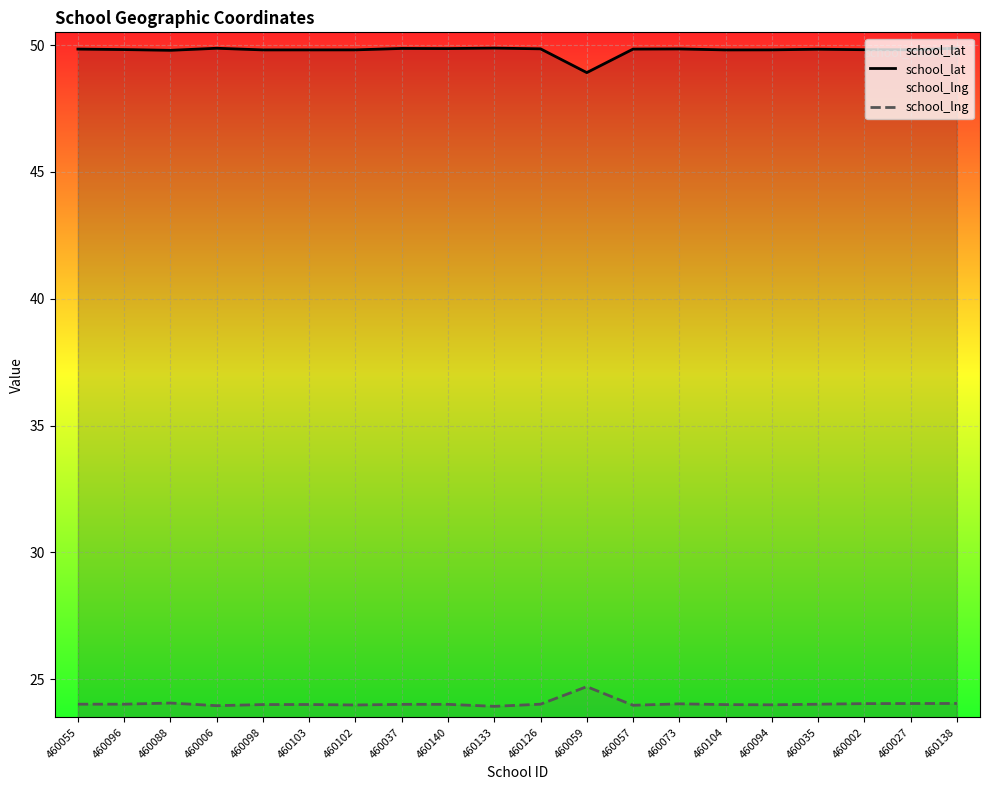

What position from the right is 460073?

7